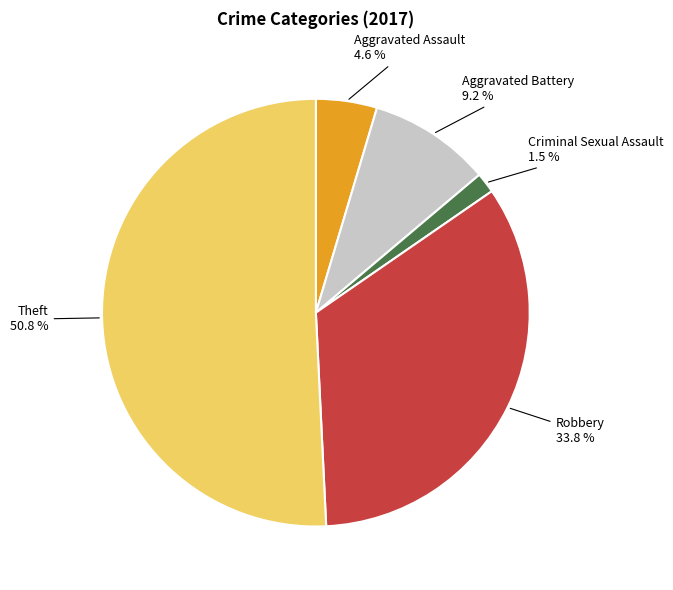

Do Aggravated Battery and Criminal Sexual Assault together represent more than half of the pie?

No